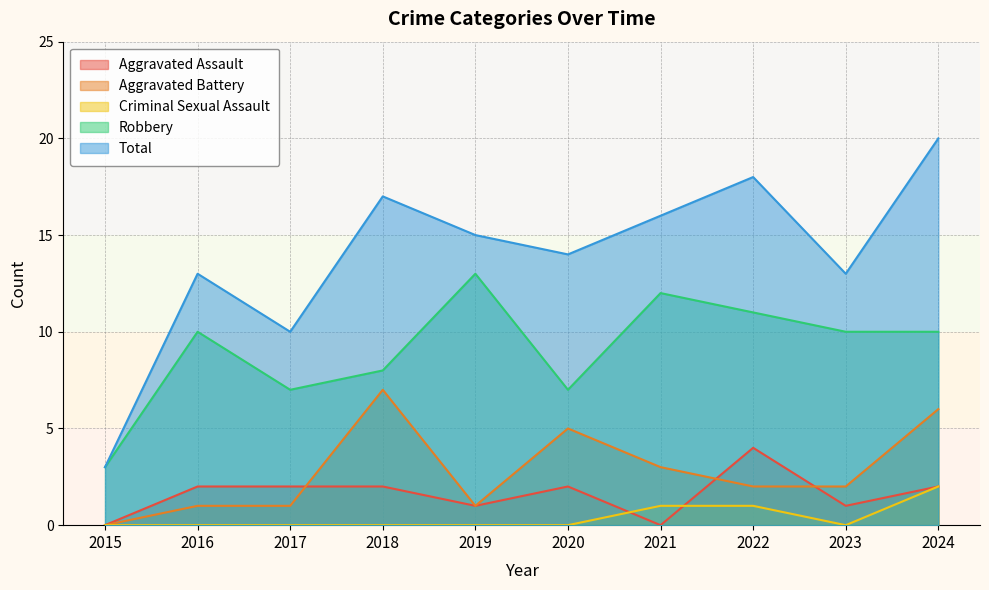

What are all the series names shown in the legend?

Aggravated Assault, Aggravated Battery, Criminal Sexual Assault, Robbery, Total